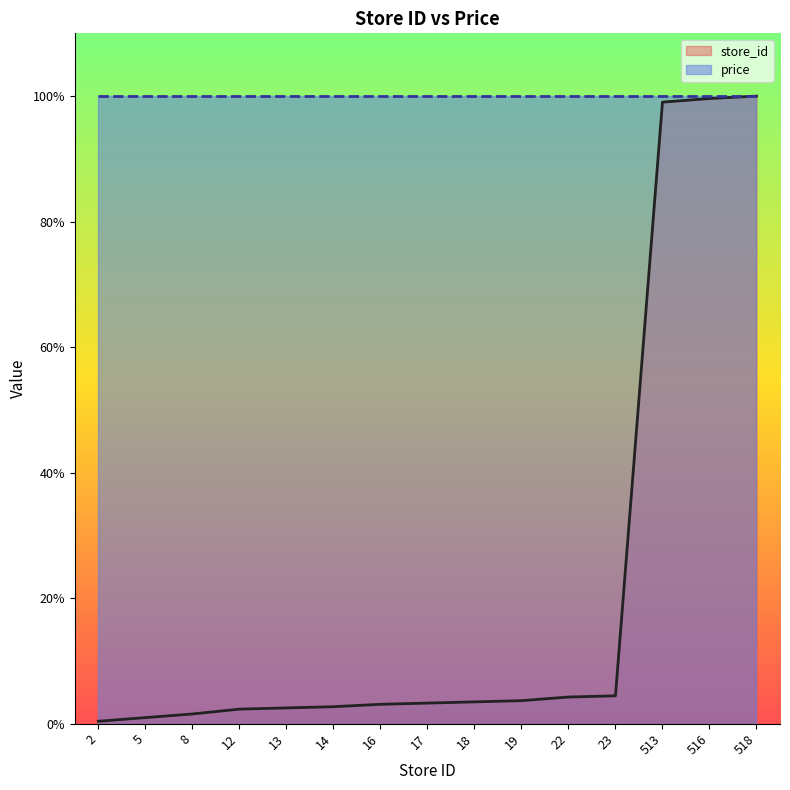

How many categories are shown in the chart?

15